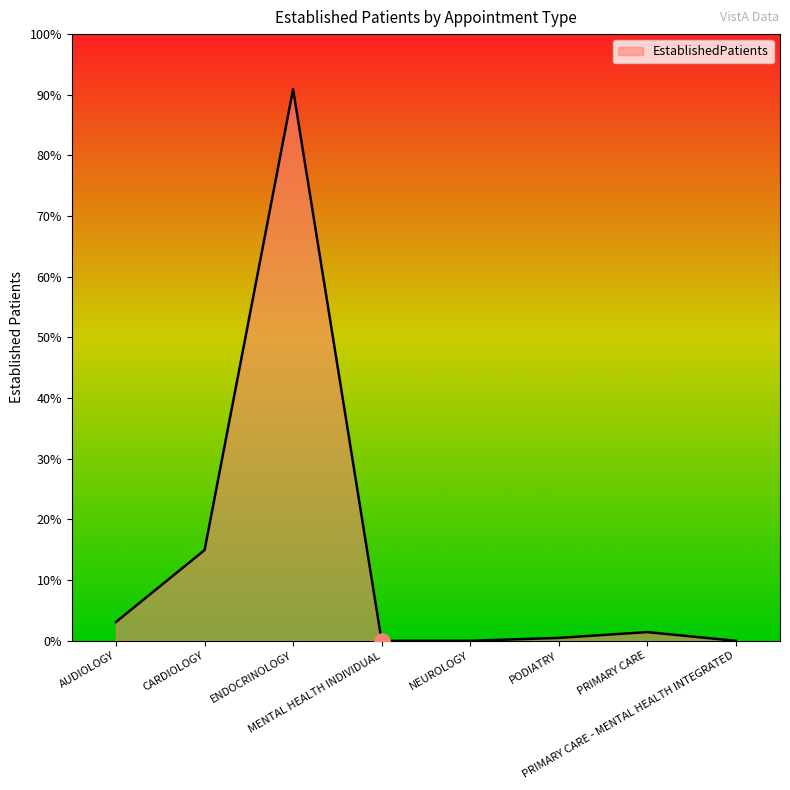

What is the change in value from NEUROLOGY to PRIMARY CARE?

+1.2